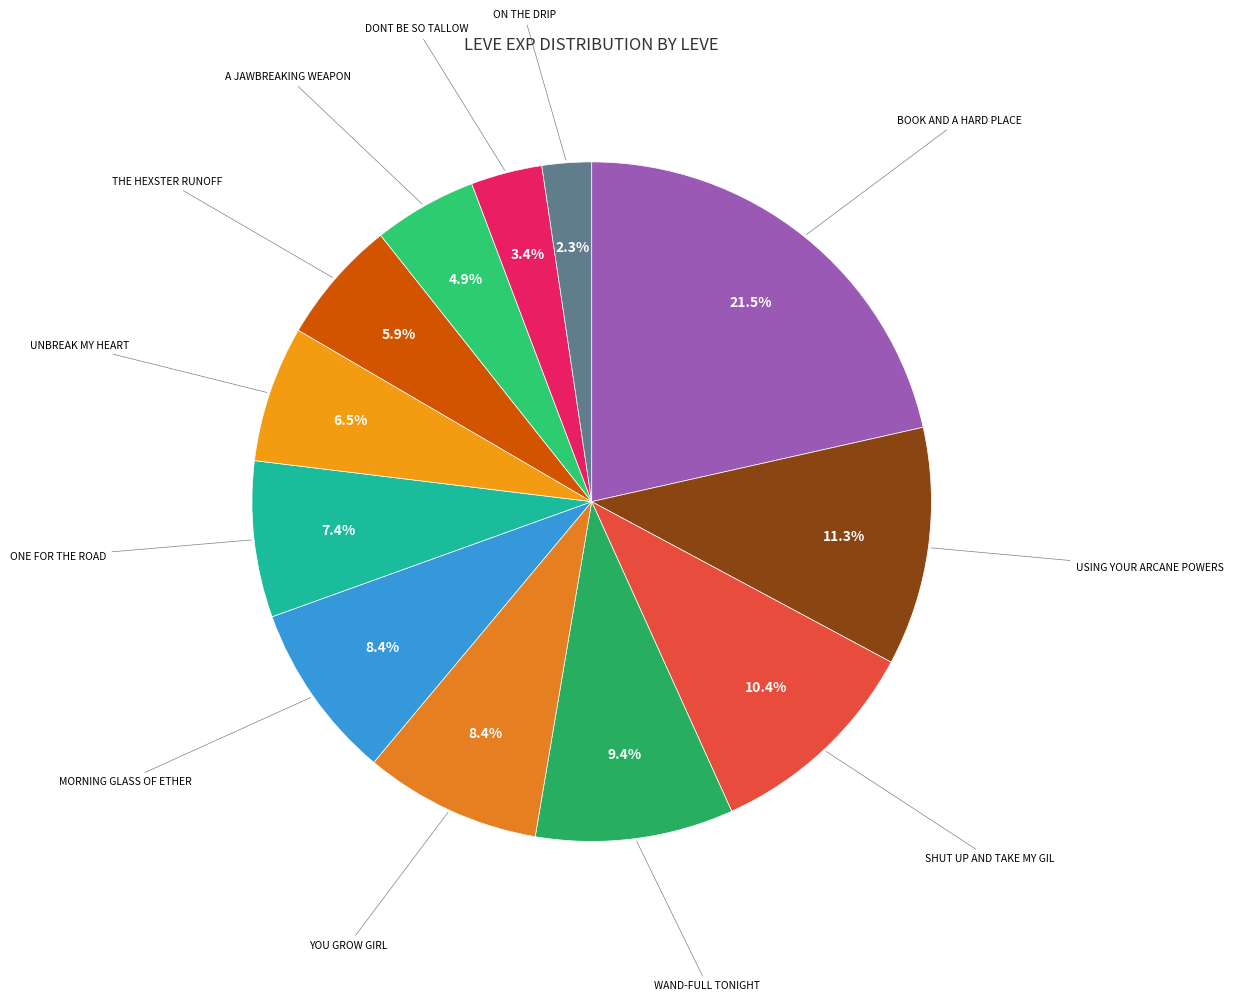

Count the number of slices in the pie.

12